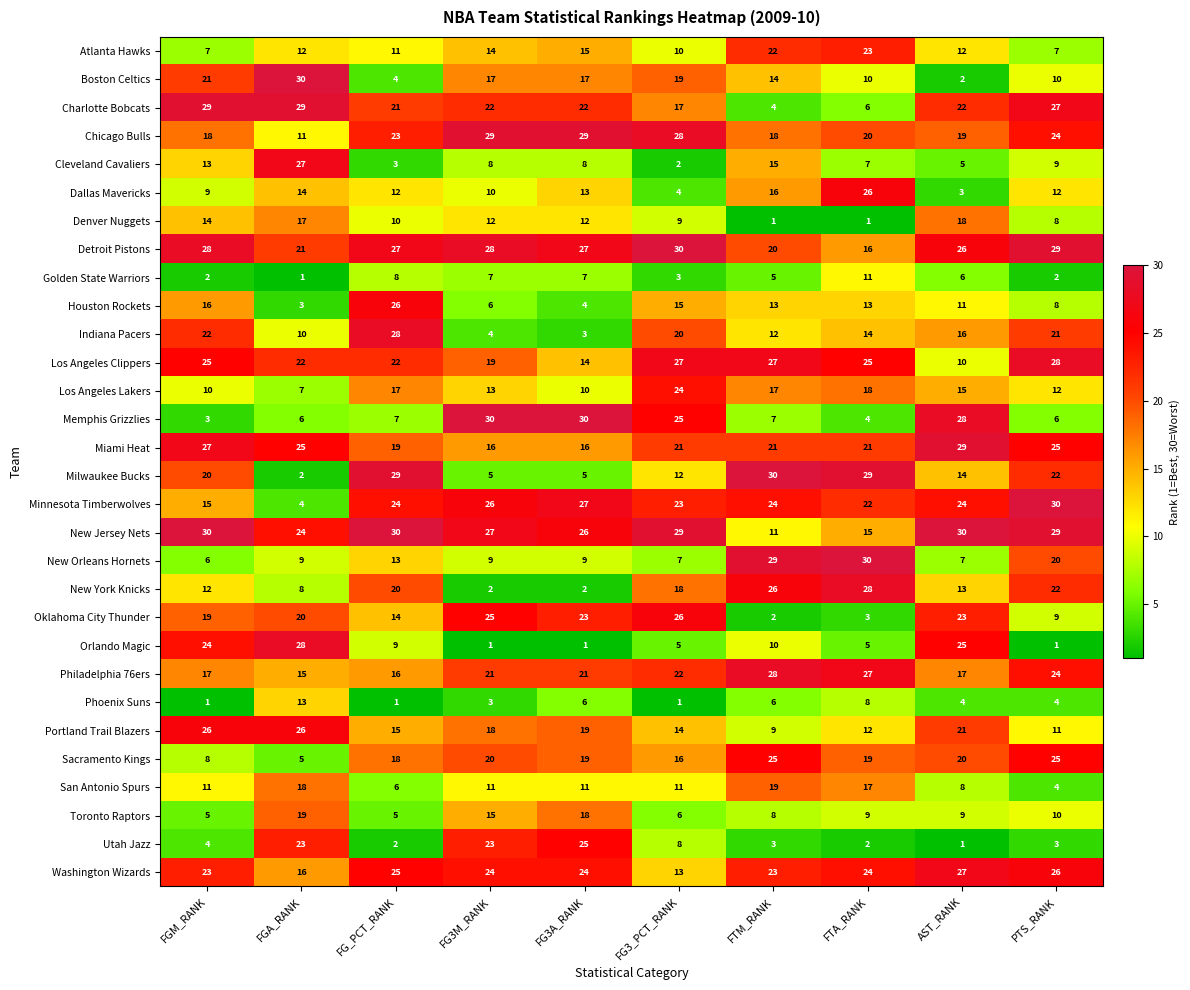

What is the average value of the New Orleans Hornets series?

14